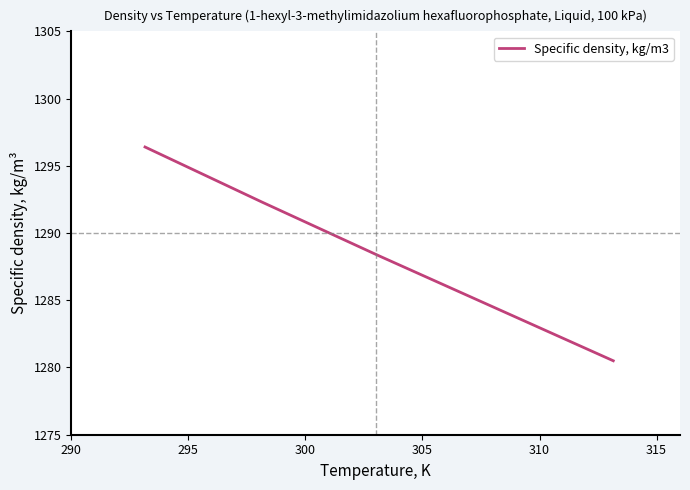

What is the minimum value shown in the chart?

1280.5